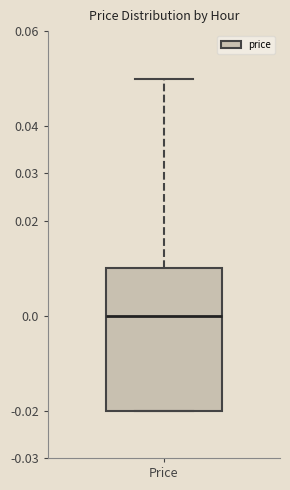

Where does the median line of the box for Price sit on the y-axis? The values are not printed on the chart, so give them approximately, as read against the axis.

0.00